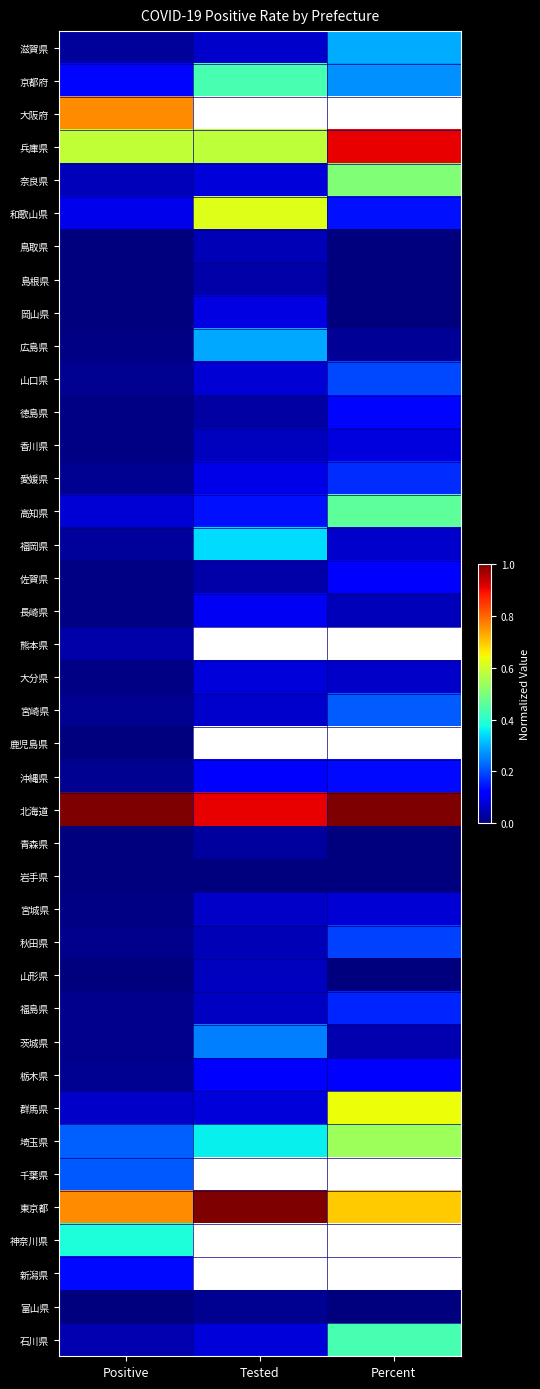

The 大分県 series shows 0.0 at Positive. True or false?

True